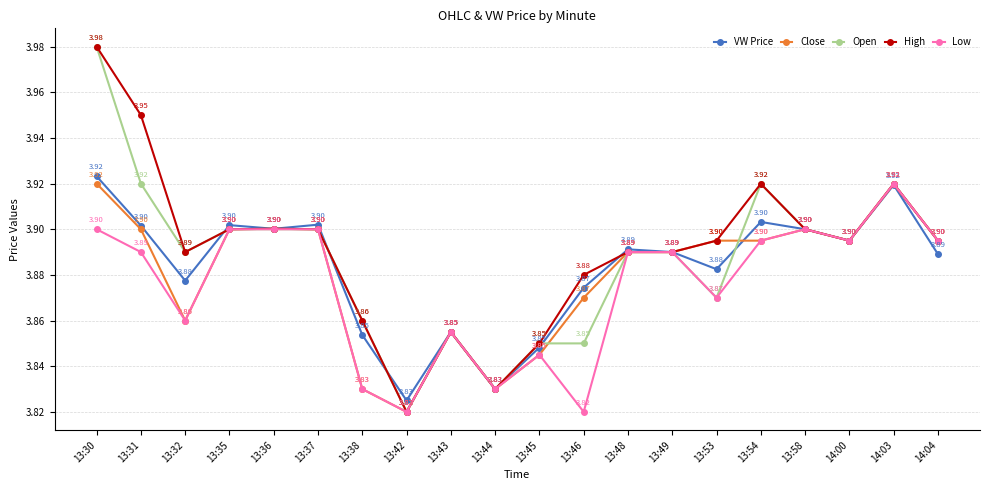

Is the value of Low at 14:00 greater than the value of Open at 13:30?

No